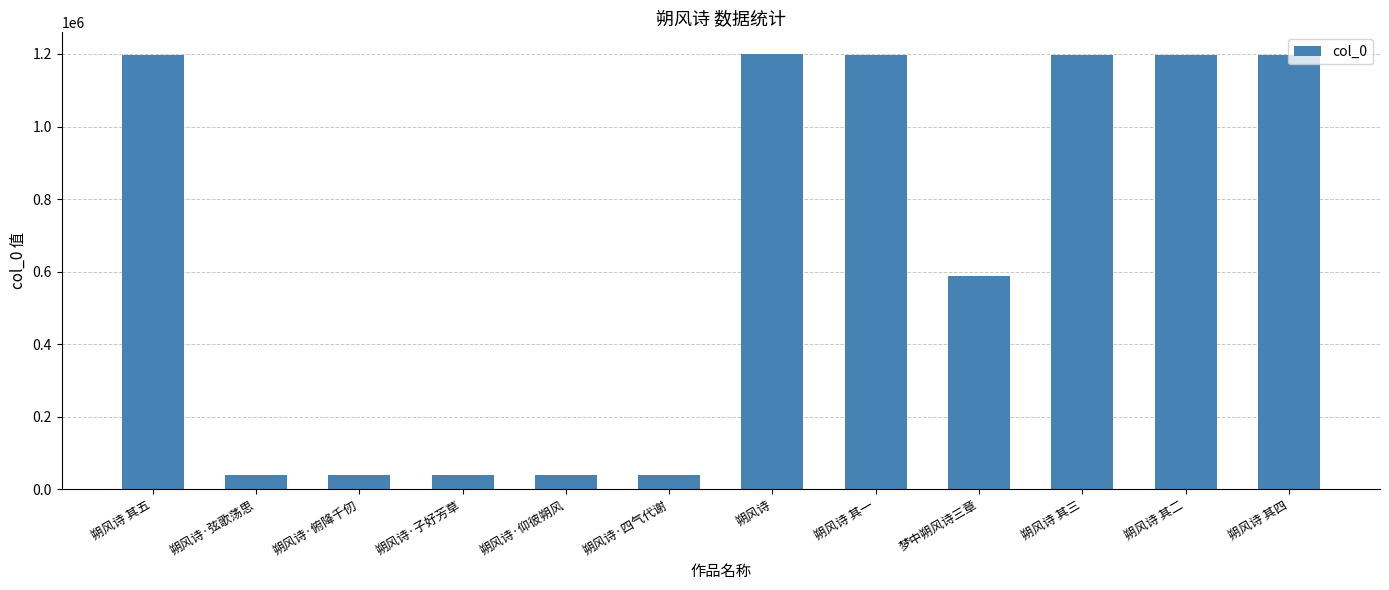

What is the label of the 10th bar from the right?

朔风诗·俯降千仞